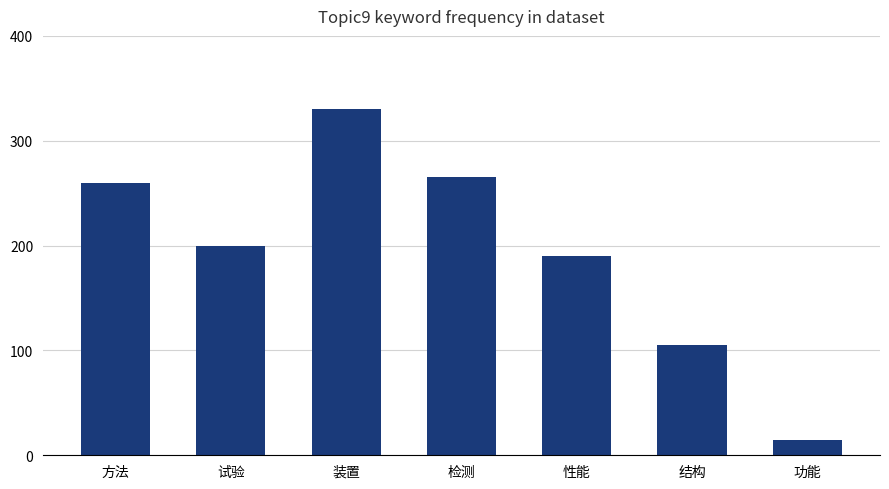

What is the label of the 6th bar from the right?

试验